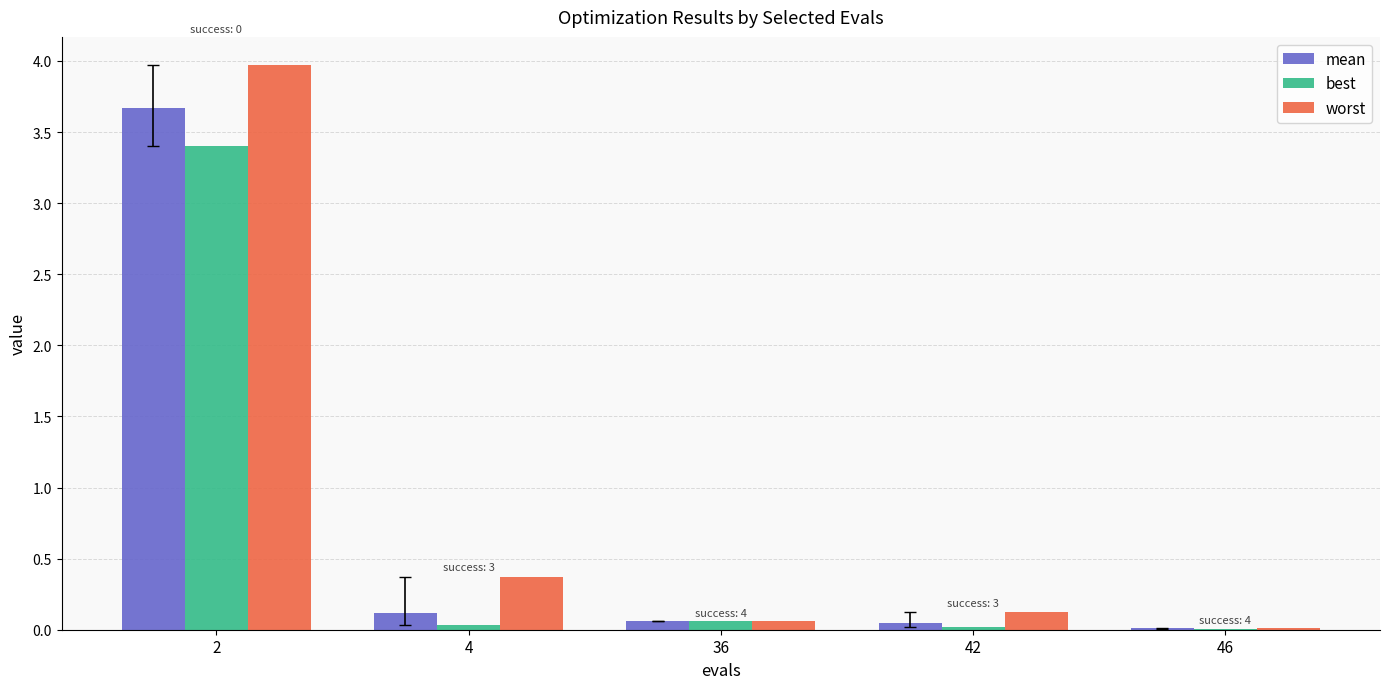

Are the bars horizontal?

No